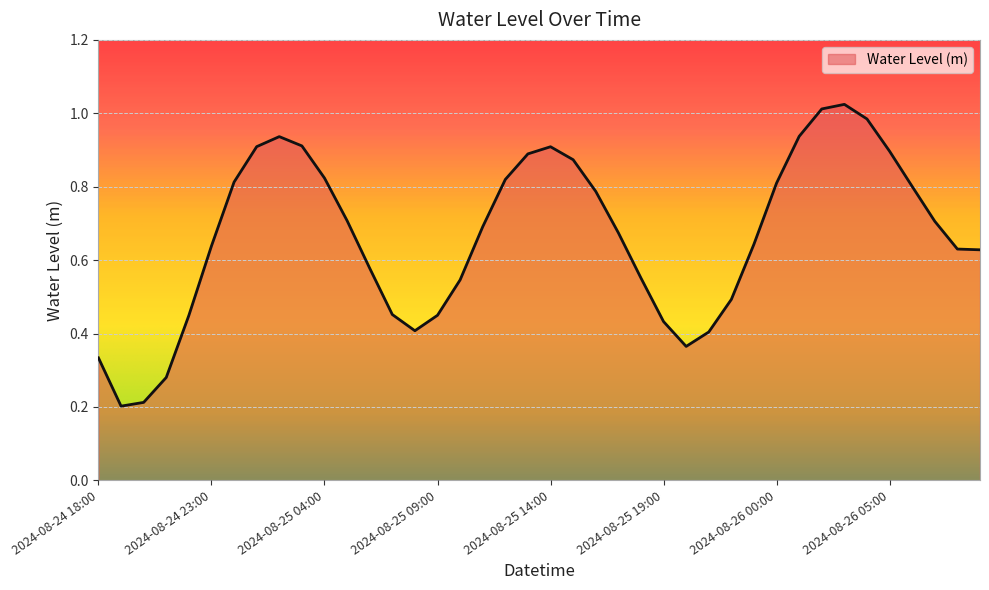

How many lines are shown in the chart?

1